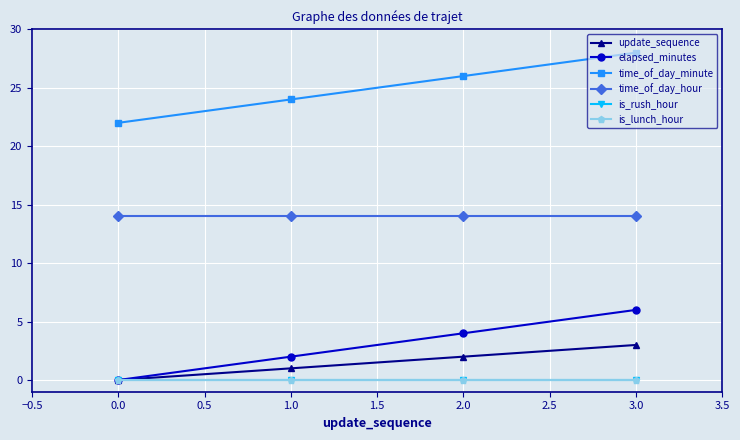

At 1.0, list the series in order from smallest to largest.

is_rush_hour, is_lunch_hour, update_sequence, elapsed_minutes, time_of_day_hour, time_of_day_minute